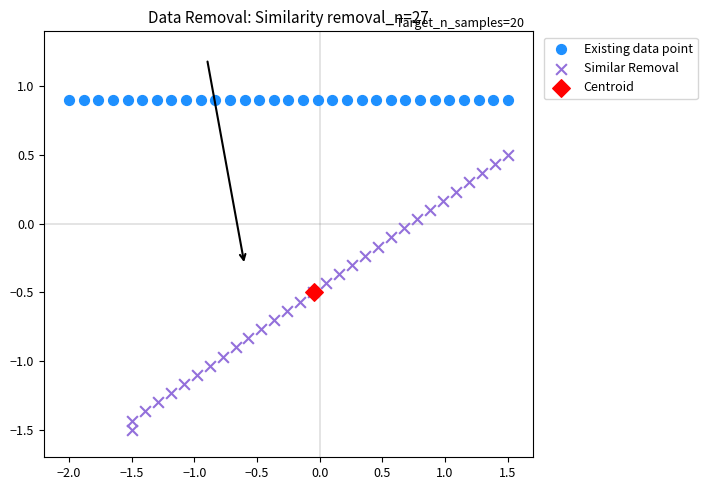

What are all the series names shown in the legend?

Existing data point, Similar Removal, Centroid